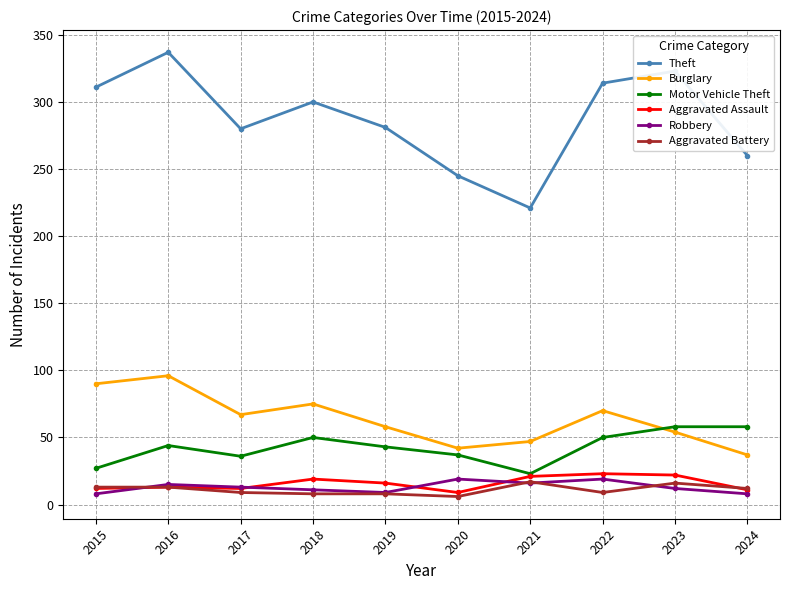

How many lines are shown in the chart?

6